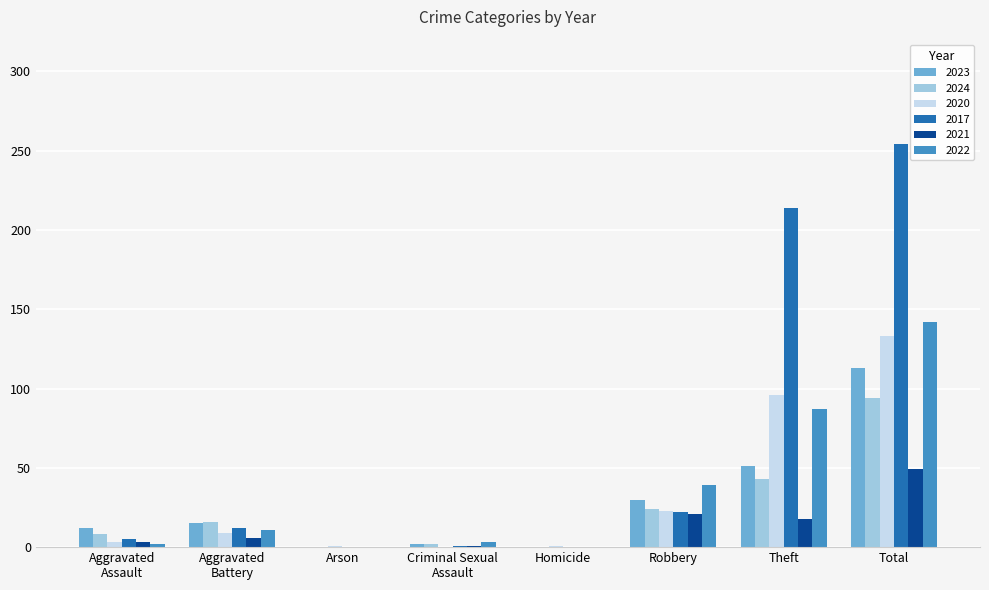

At which category is the sum across all series the highest?

Total